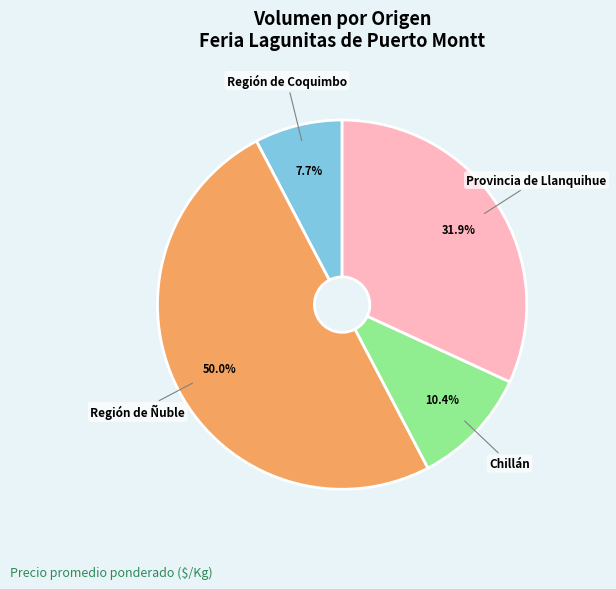

Between Región de Coquimbo and Provincia de Llanquihue, which is larger?

Provincia de Llanquihue